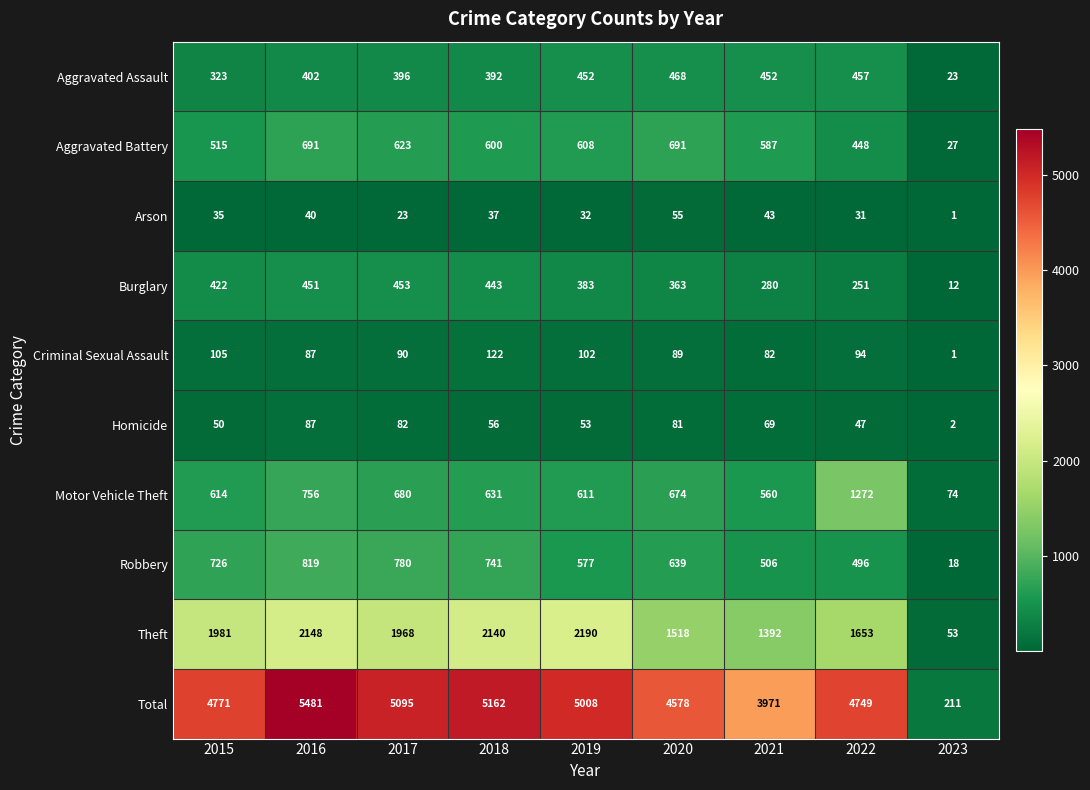

What is the total value across all series at 2023?

422